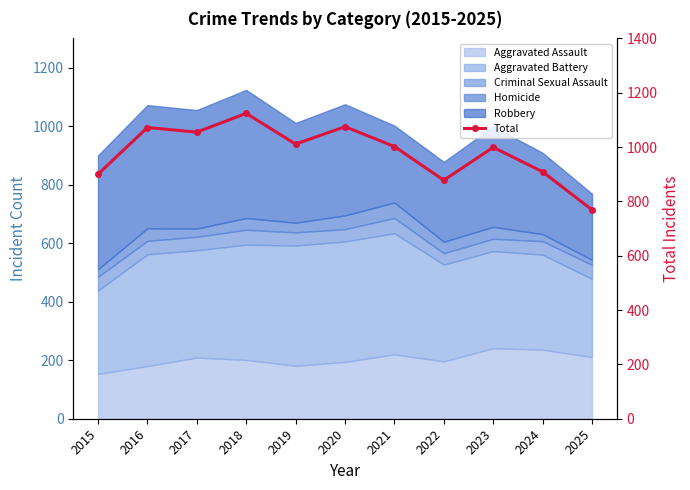

Which category has the lowest value across all series?

2025